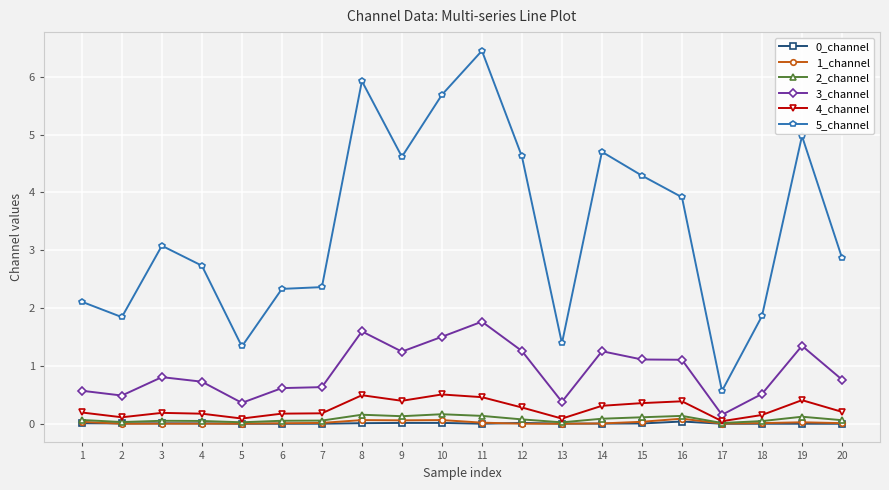

True or false: 2_channel has more than 1 interior local peaks.

True